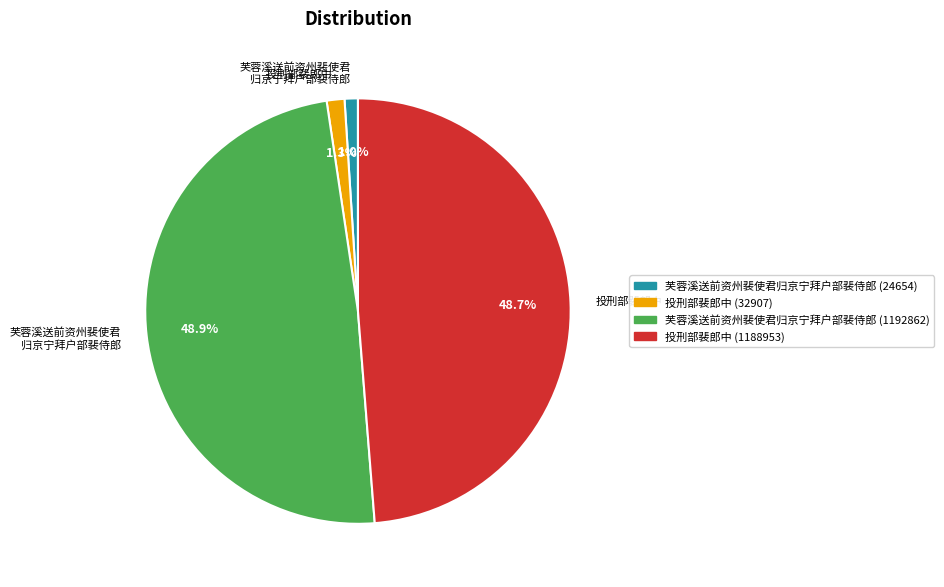

Does any single category account for the majority?

No